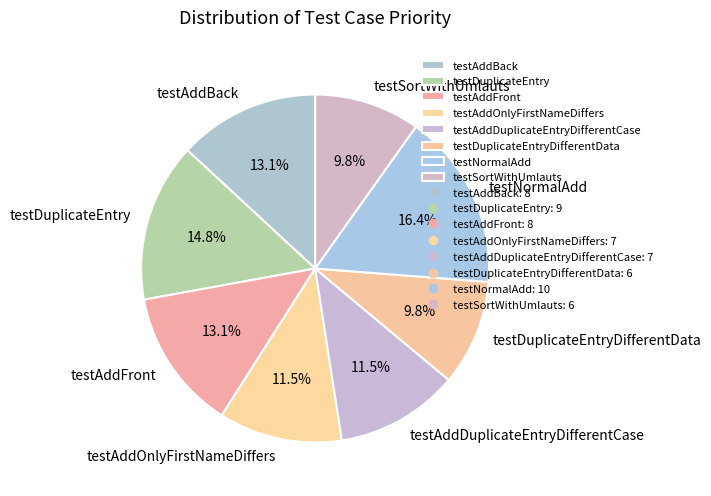

What percentage is the testDuplicateEntryDifferentData slice, to the nearest percent?

10%